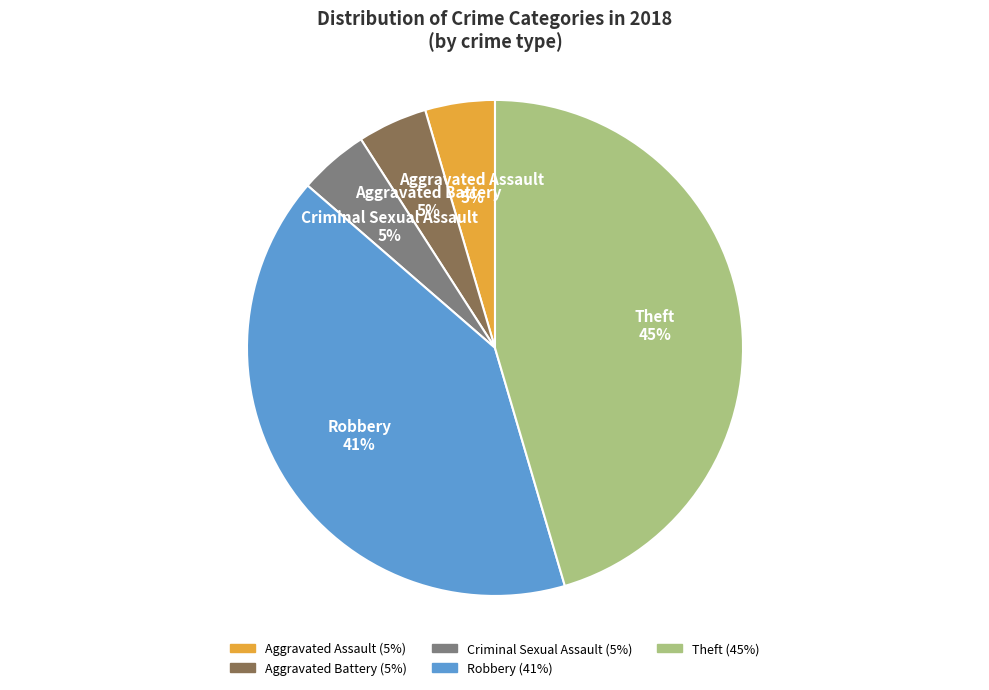

To the nearest percent, what percentage of the pie is Theft?

45%